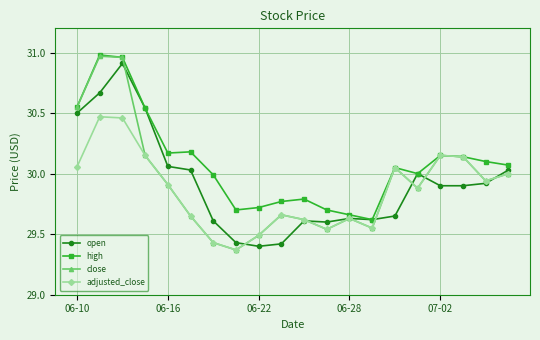

Which series has the largest total across all categories?

high